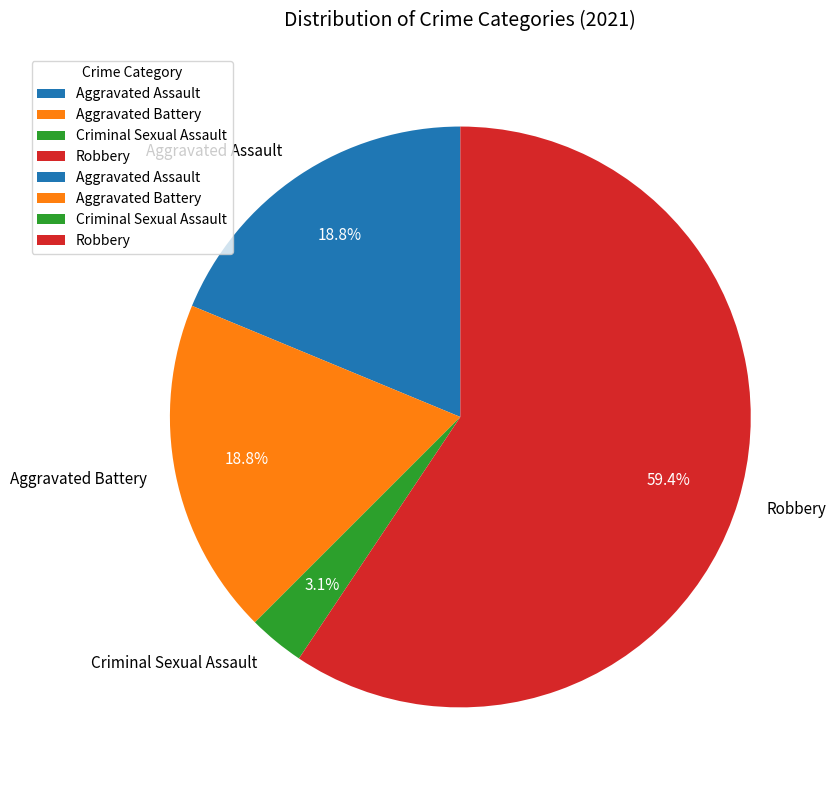

Which category has the biggest portion of the pie?

Robbery